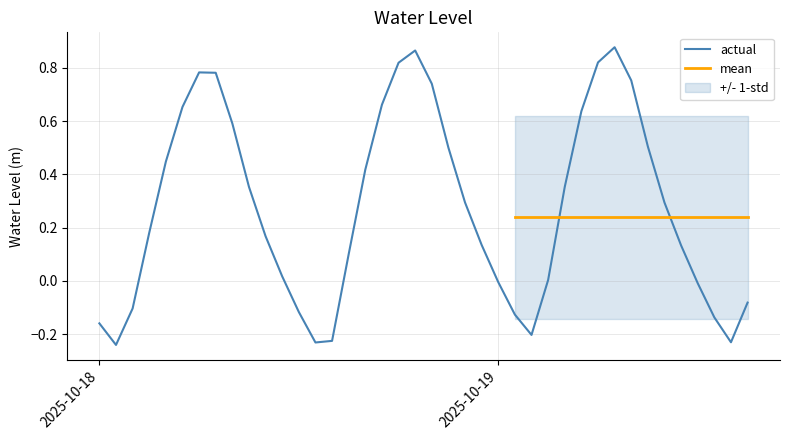

What is the change in value from 2025-10-18 22:00:00 to 2025-10-19 04:00:00?

+0.1